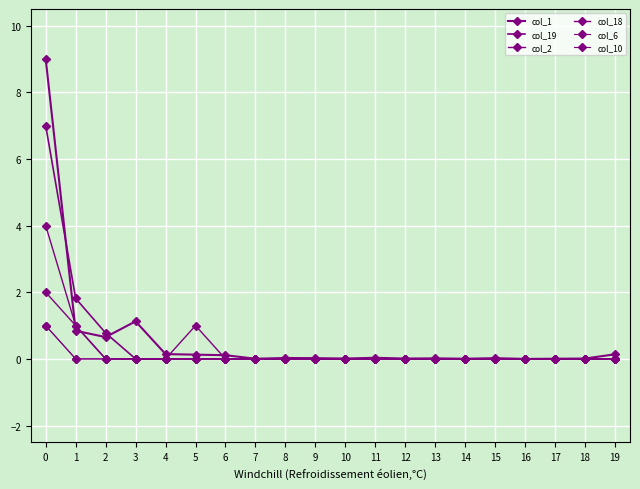

True or false: col_19 and col_18 cross at least once.

False